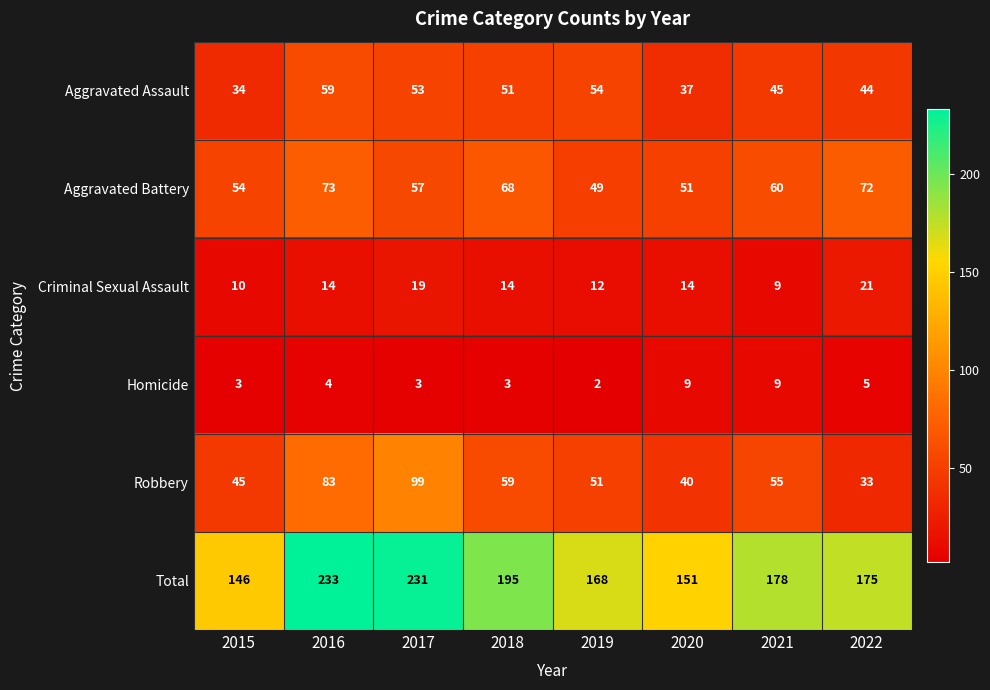

Which series has the largest range (max minus min)?

Total